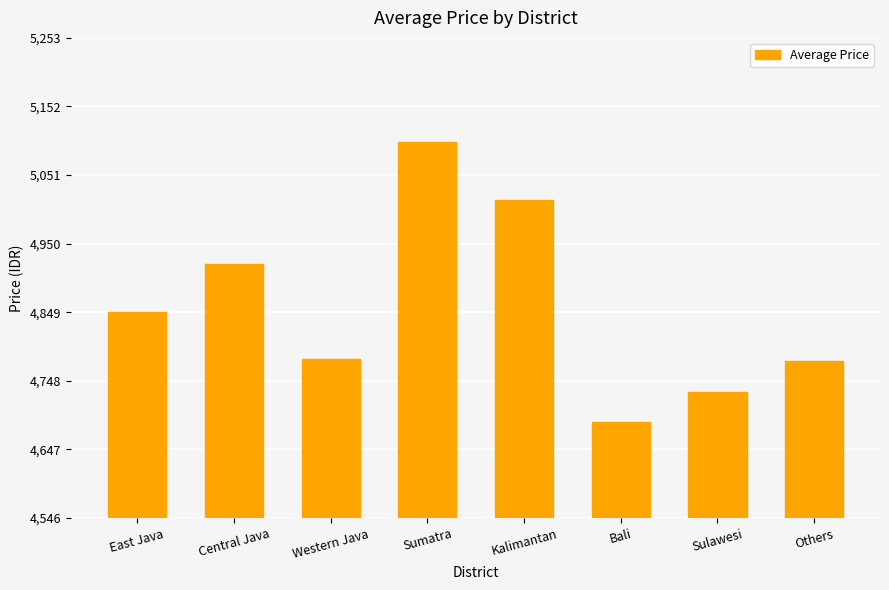

What is the difference between the second highest and minimum values?

327